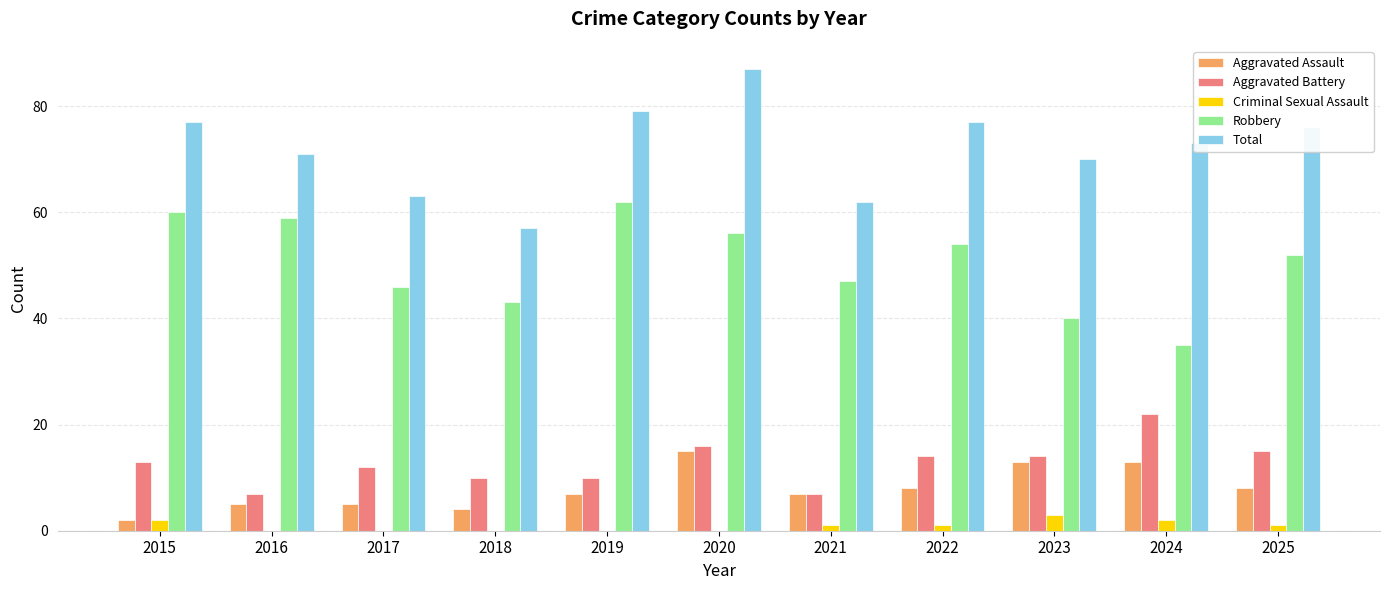

Reading left to right, extract all data points from this chart.

Aggravated Assault: 2	5	5	4	7	15	7	8	13	13	8
Aggravated Battery: 13	7	12	10	10	16	7	14	14	22	15
Criminal Sexual Assault: 2	0	0	0	0	0	1	1	3	2	1
Robbery: 60	59	46	43	62	56	47	54	40	35	52
Total: 77	71	63	57	79	87	62	77	70	73	76